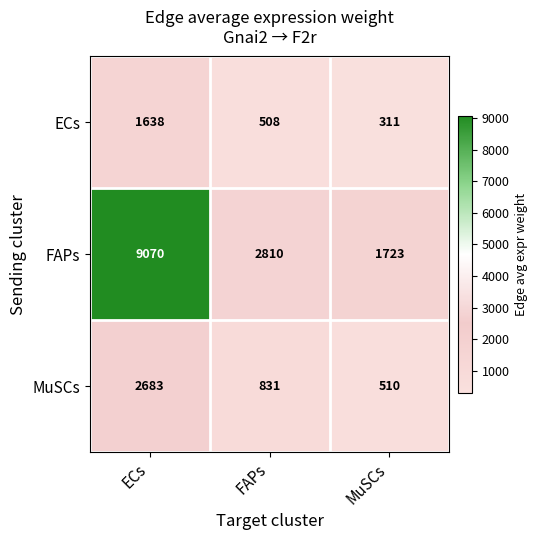

What is the sum of the FAPs values at MuSCs and ECs?

10793